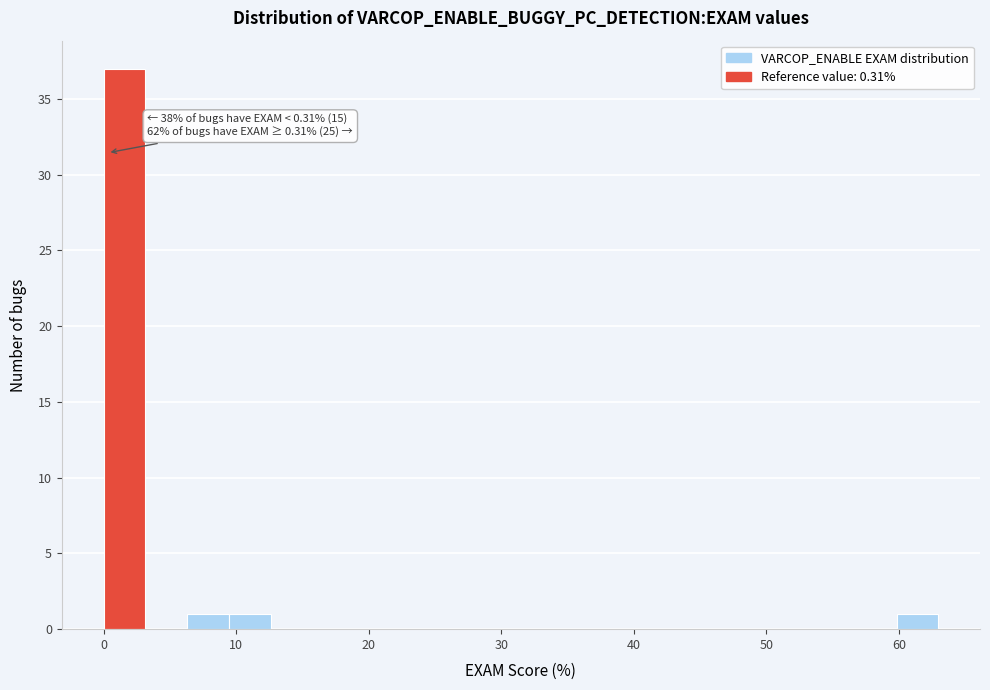

Around what value on the x-axis is the tallest bar? Give the approximate position of its centre, as read against the axis.

2